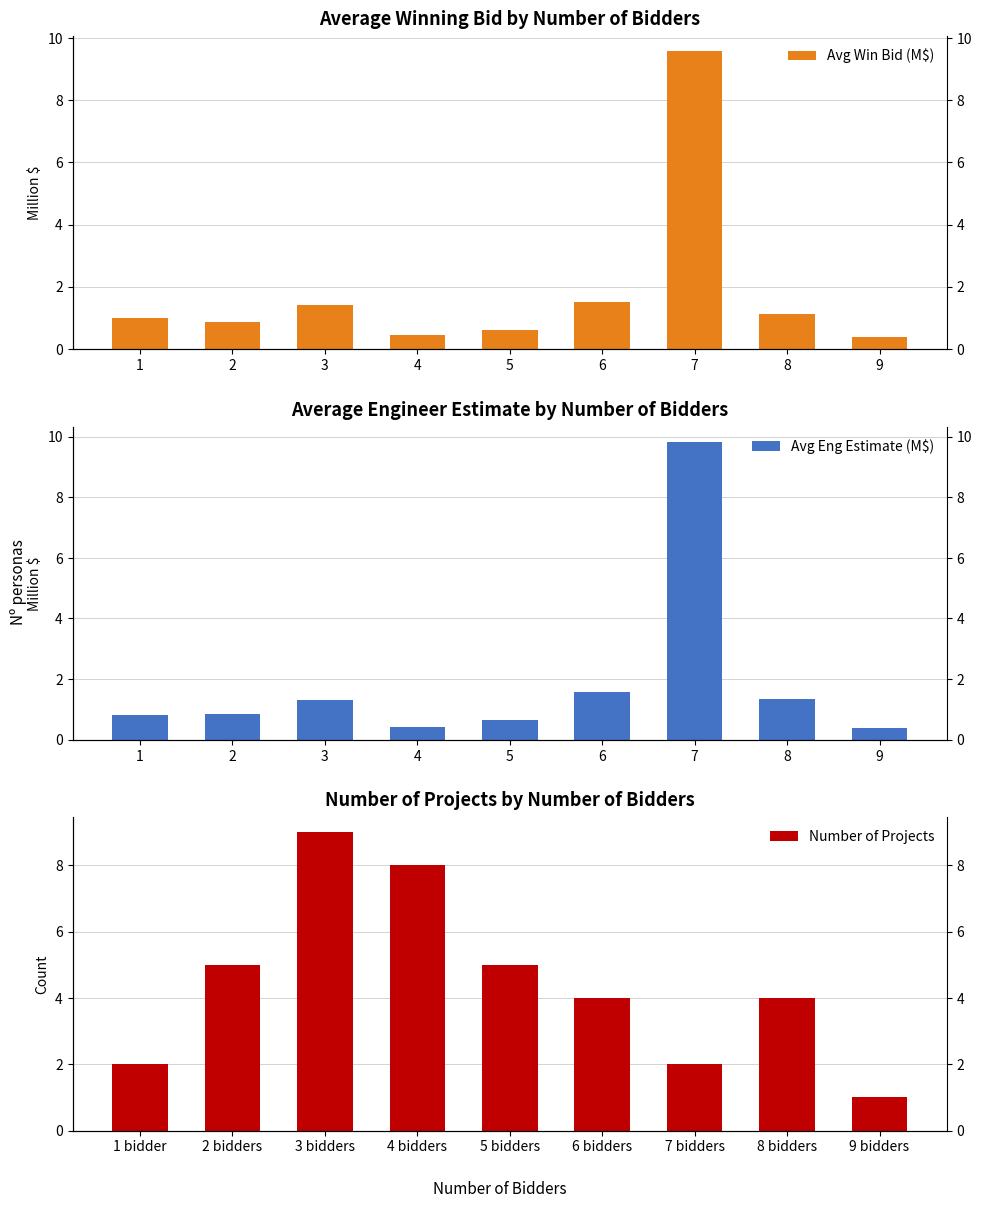

Count the number of data series in this chart.

3